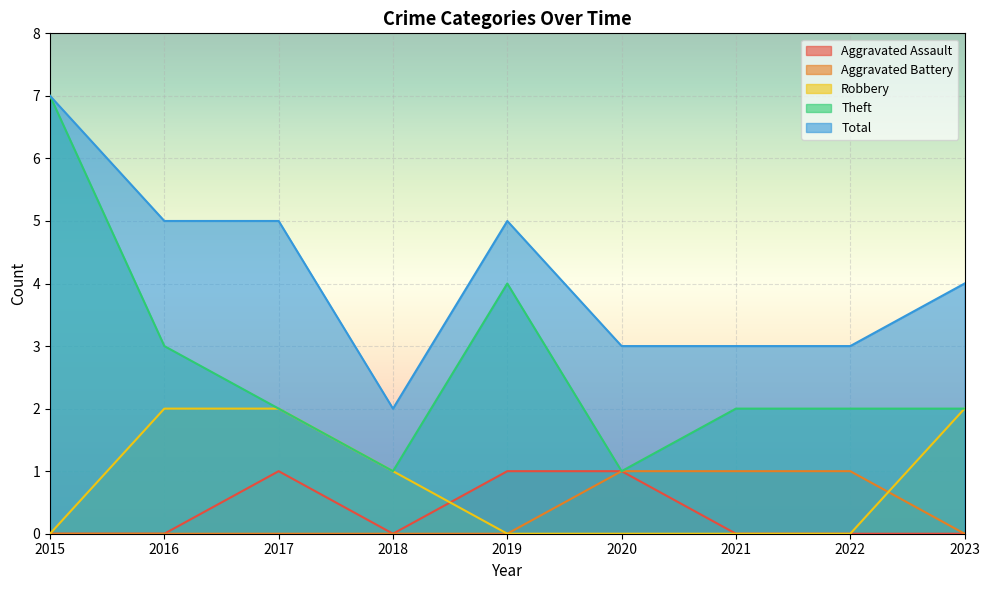

What are all the series names shown in the legend?

Aggravated Assault, Aggravated Battery, Robbery, Theft, Total